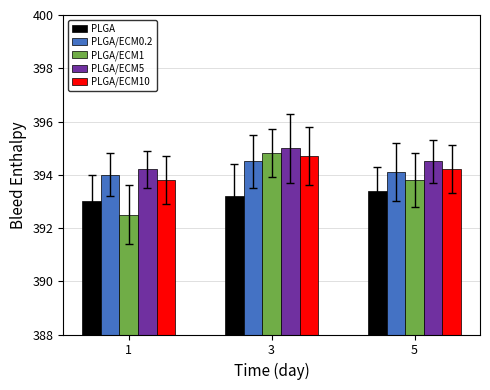

Count the number of categories in the chart.

3